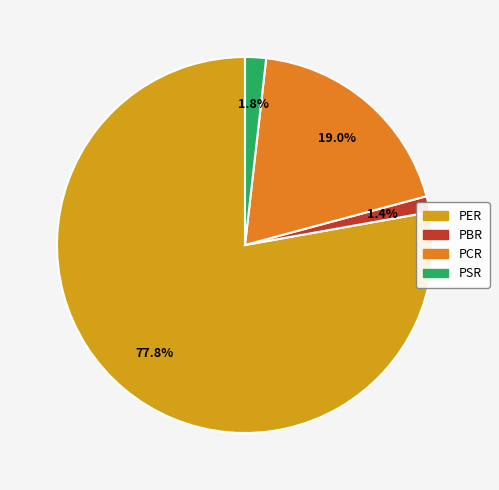

Which category has the biggest portion of the pie?

PER